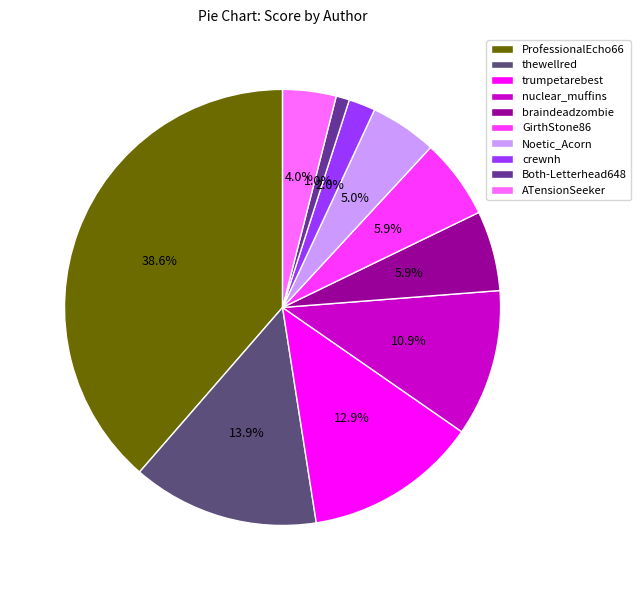

Combined, do ATensionSeeker and nuclear_muffins account for over 50%?

No